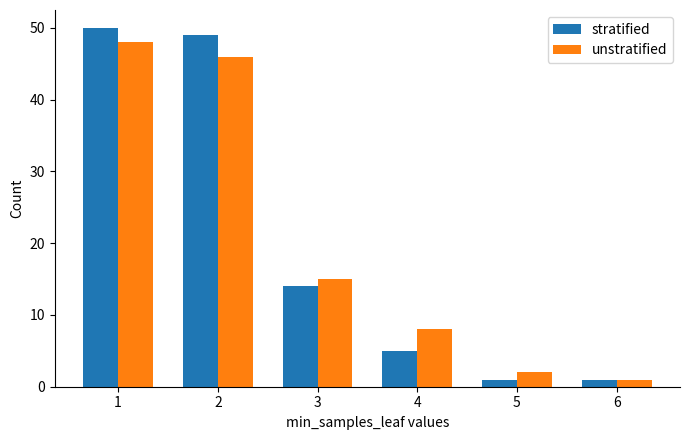

How many groups of bars are there?

6